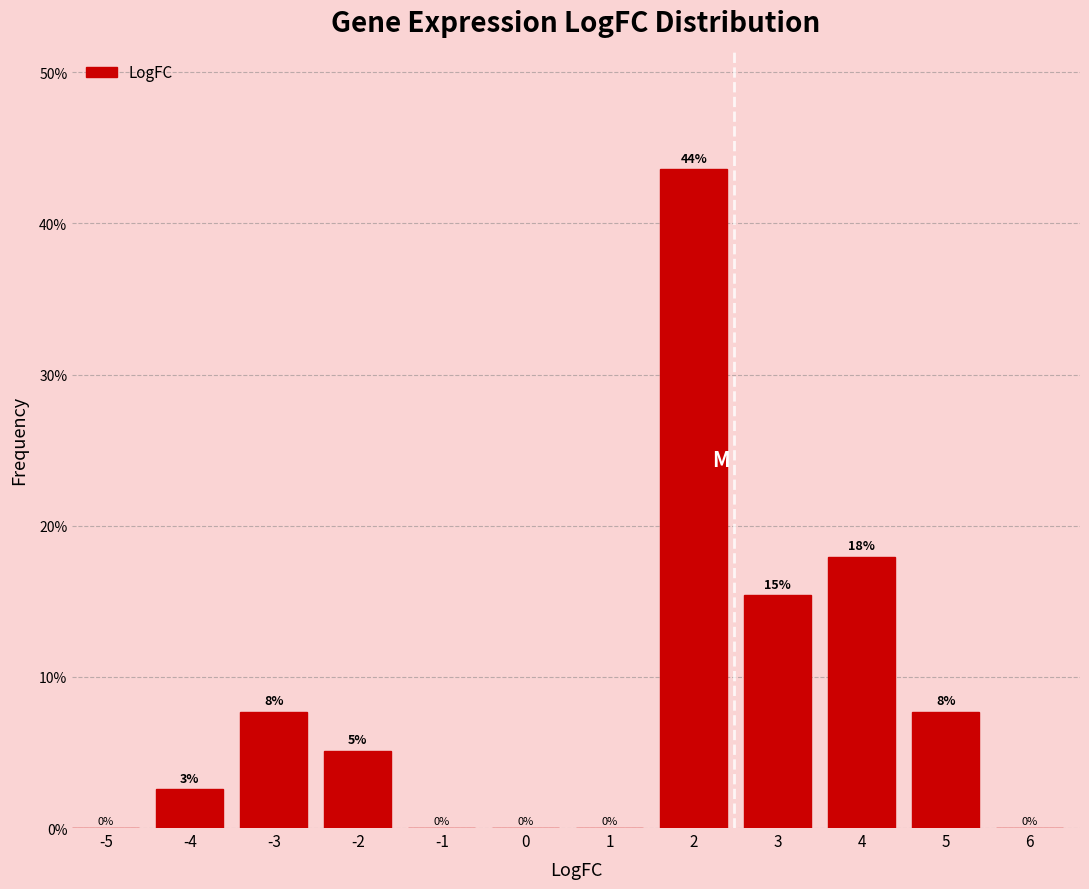

Which has a higher value, -1 or 5?

5